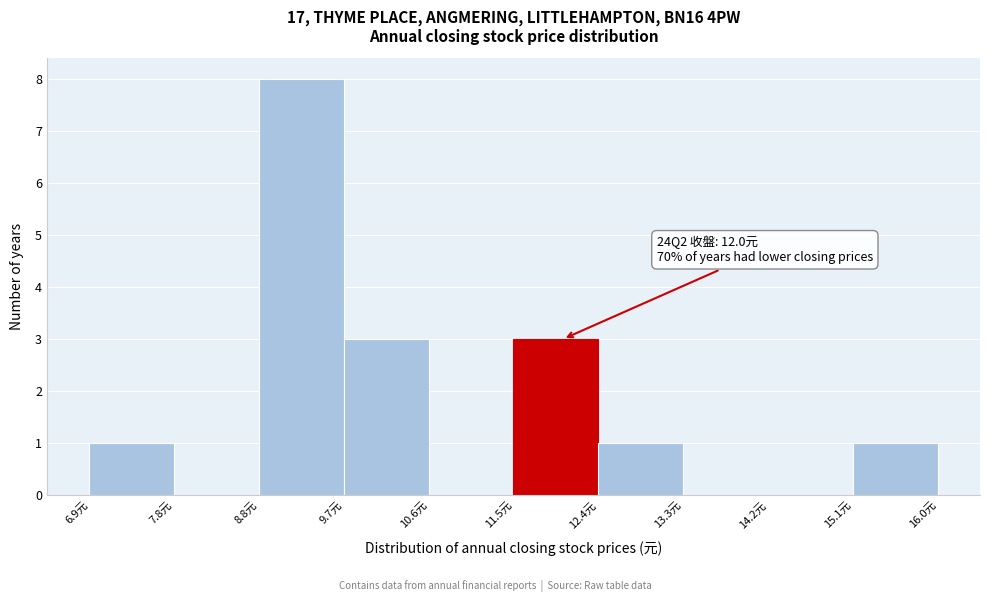

Over which range of the x-axis is the bar tallest?

8.8 to 9.7